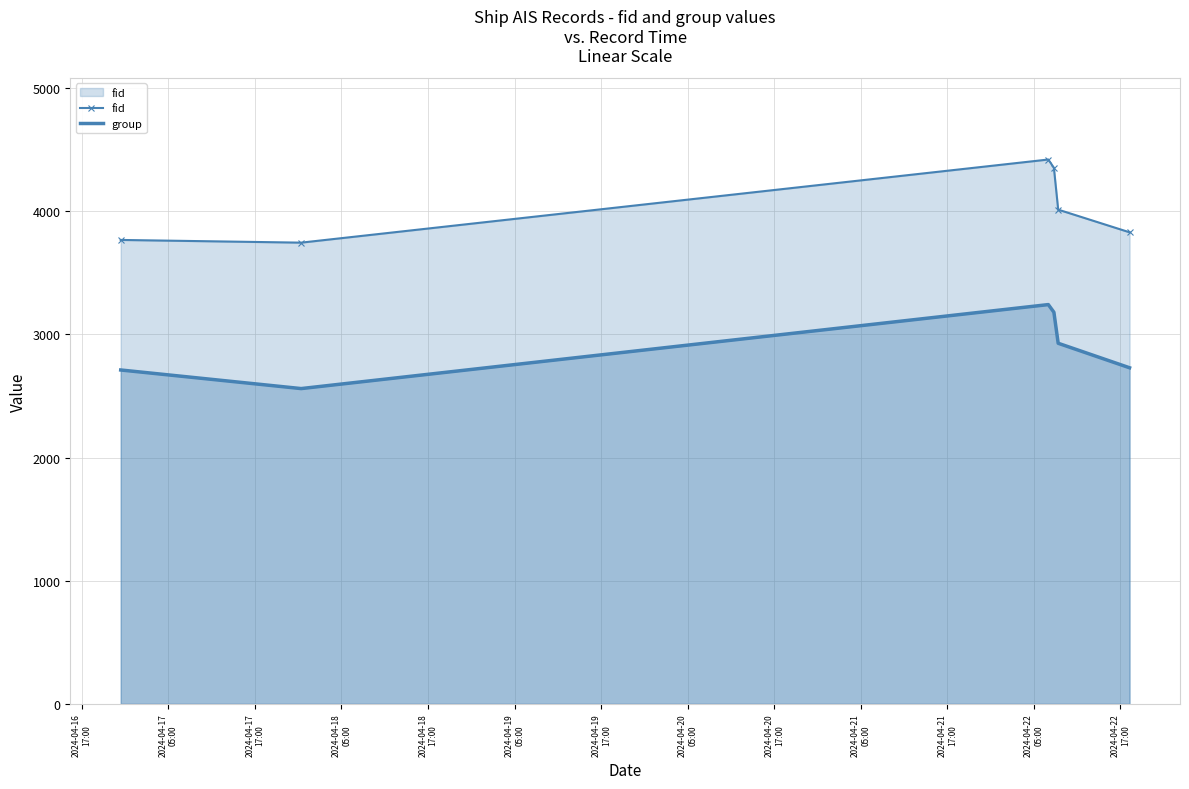

True or false: group and fid cross at least once.

False